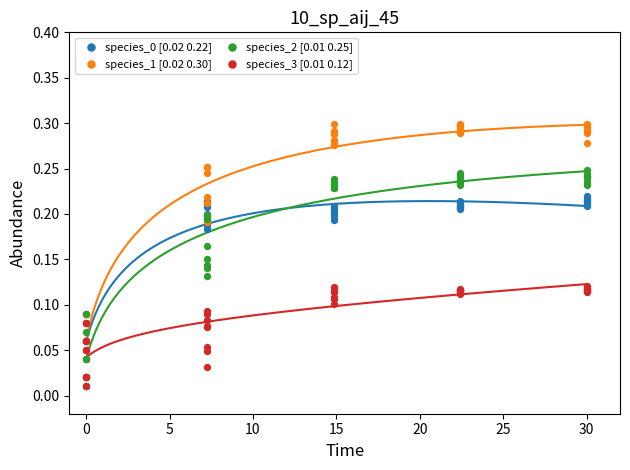

Which series reaches the maximum Y coordinate?

species_1 [0.02 0.30]